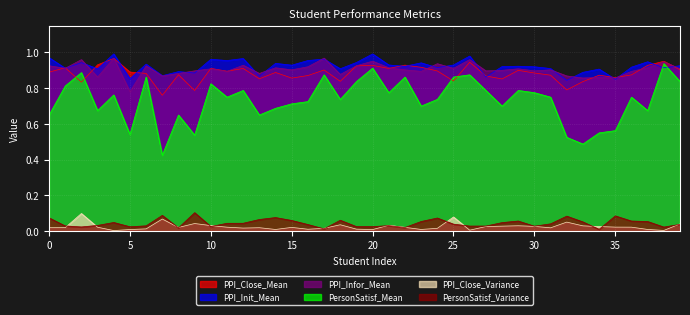

At how many categories does at least one series exceed 0?

40